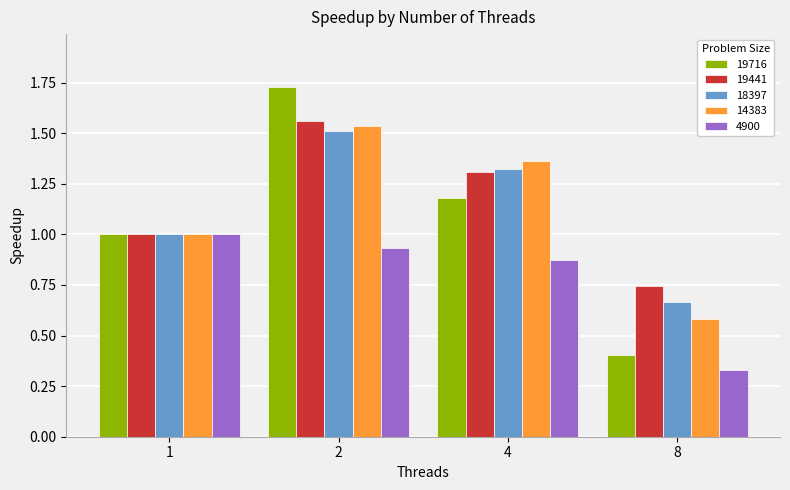

What value does the 19441 series have at 1?

1.0